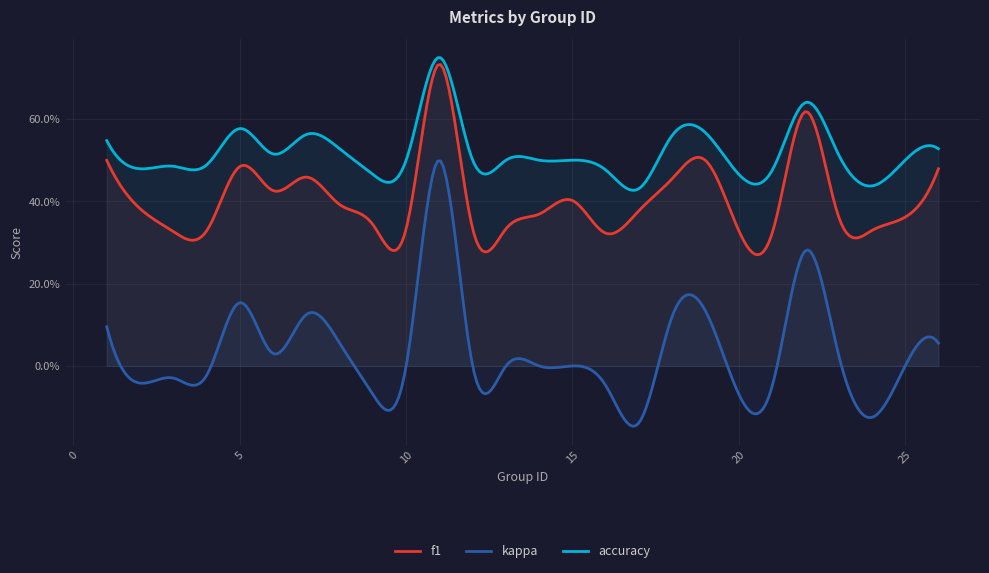

At which category does accuracy reach its first local peak?

5